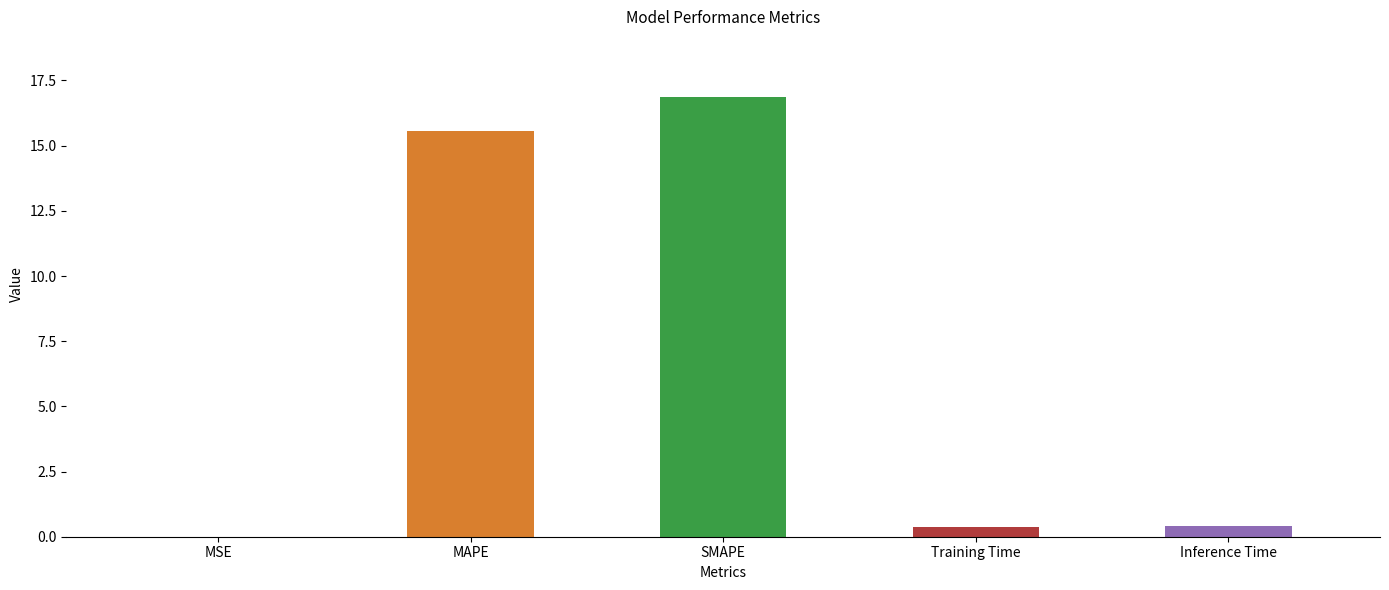

What is the maximum value shown in the chart?

16.9